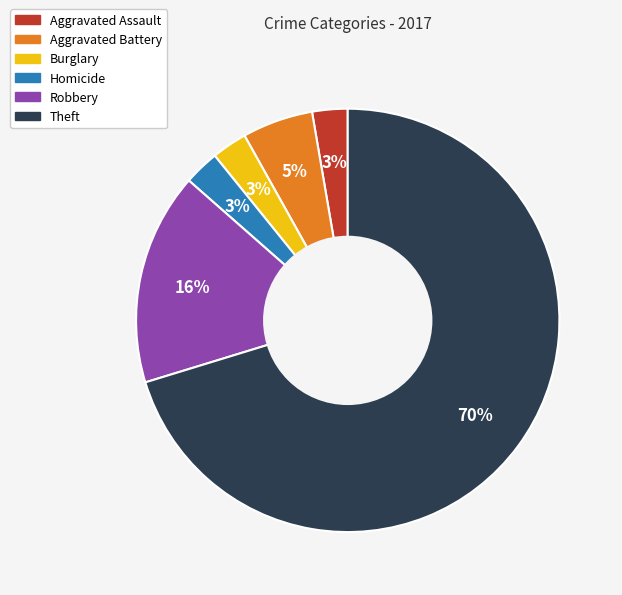

Count the number of slices in the pie.

6